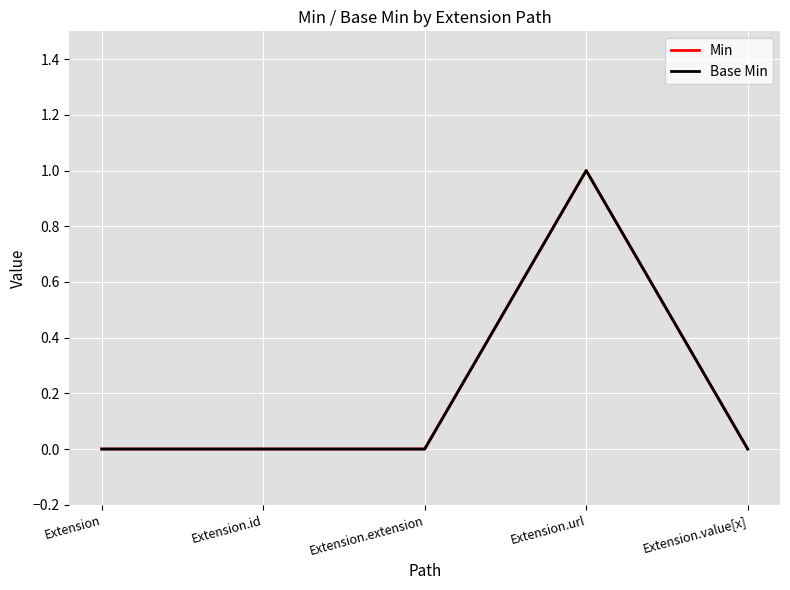

Reading left to right, list all the values displayed in this chart.

Min: Extension=0	Extension.id=0	Extension.extension=0	Extension.url=1	Extension.value[x]=0
Base Min: Extension=0	Extension.id=0	Extension.extension=0	Extension.url=1	Extension.value[x]=0